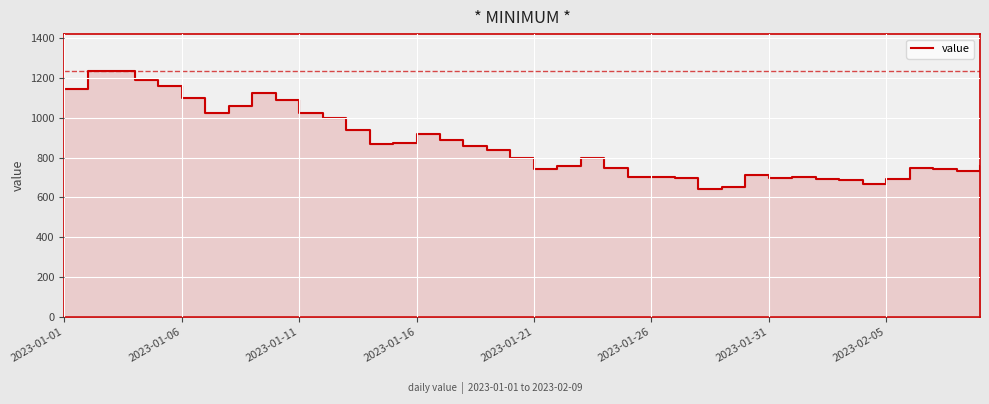

At which category does the chart reach its minimum across all series?

27